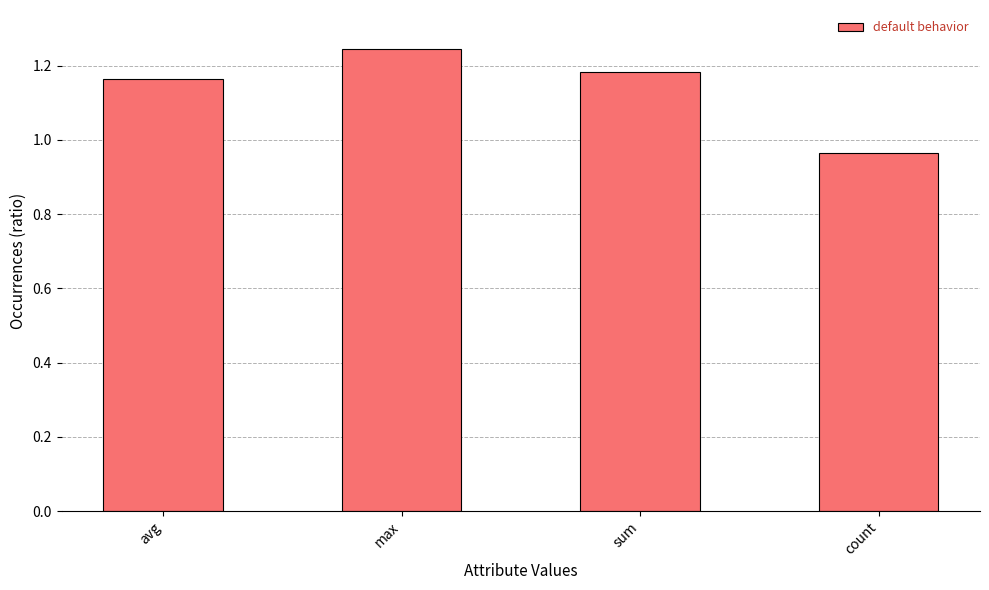

The value at count is 0.2. True or false?

False